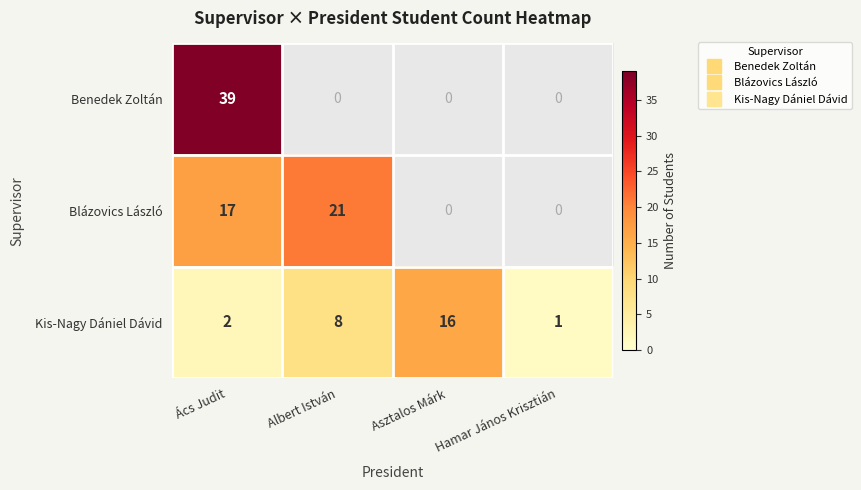

At which label does Kis-Nagy Dániel Dávid reach its peak?

Asztalos Márk